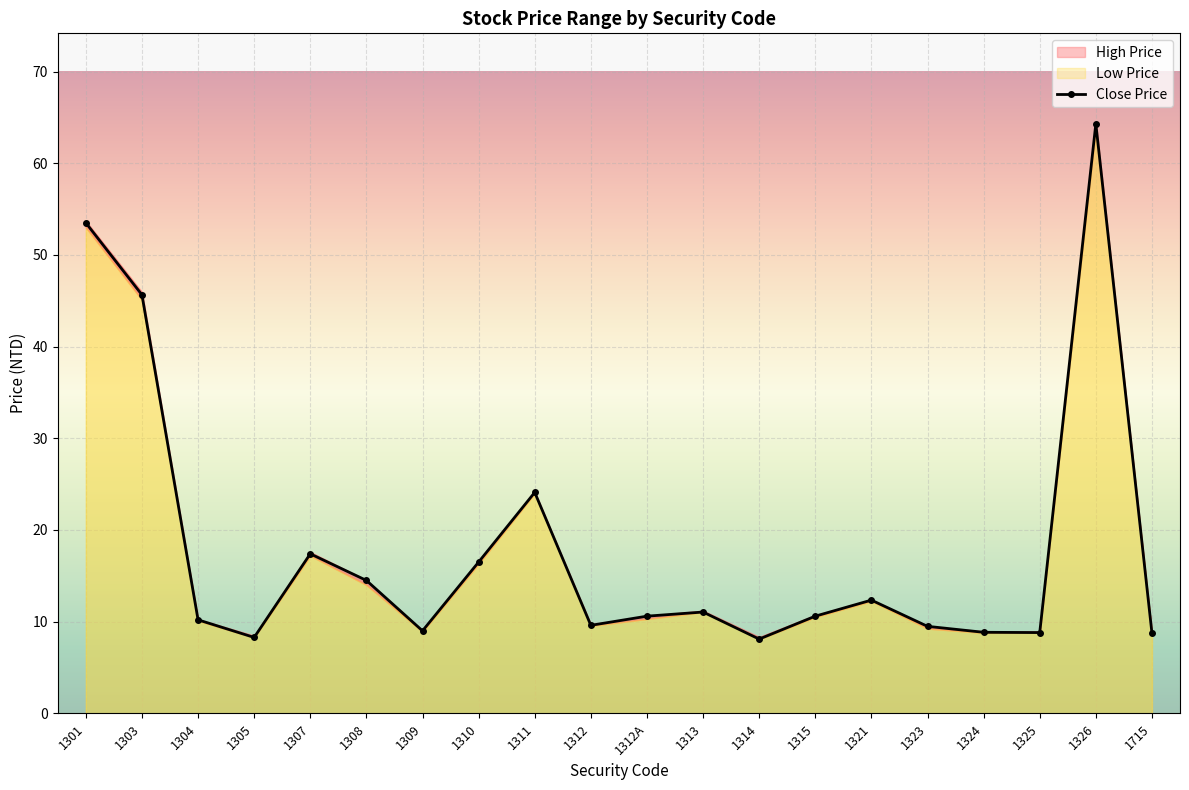

True or false: High Price has a value of 7.3 at 1310.

False